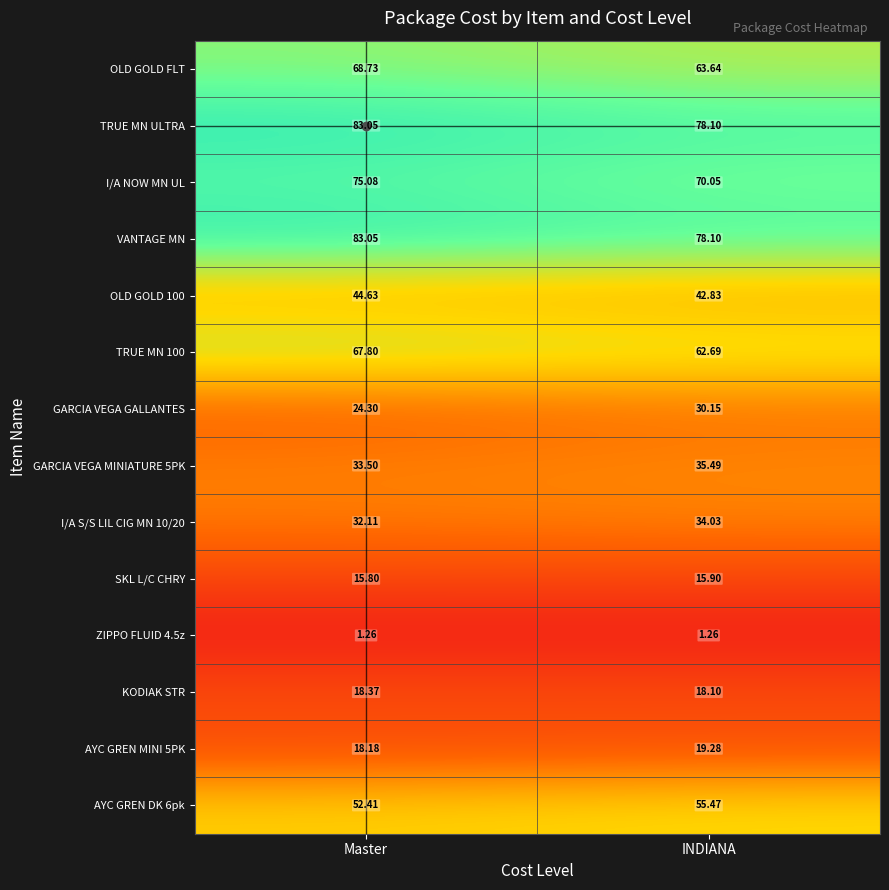

Count the number of categories in the chart.

2